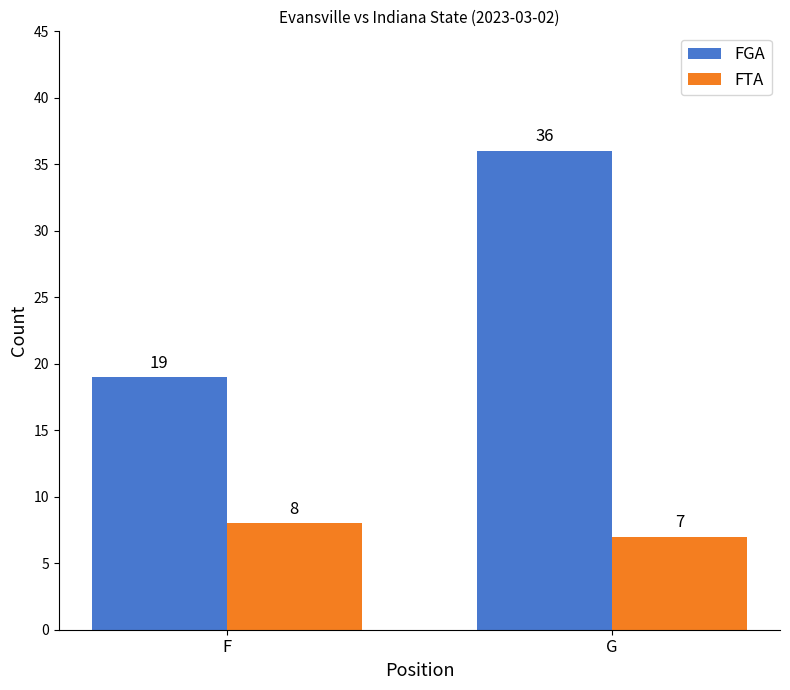

What is the spread (max minus min) of values at F?

11